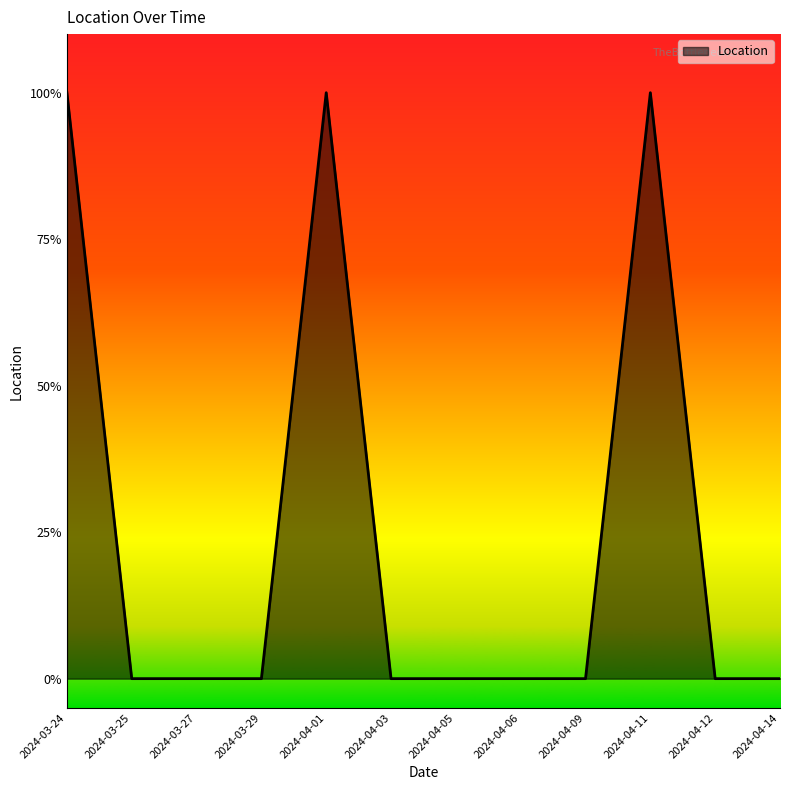

Count the number of data series in this chart.

1